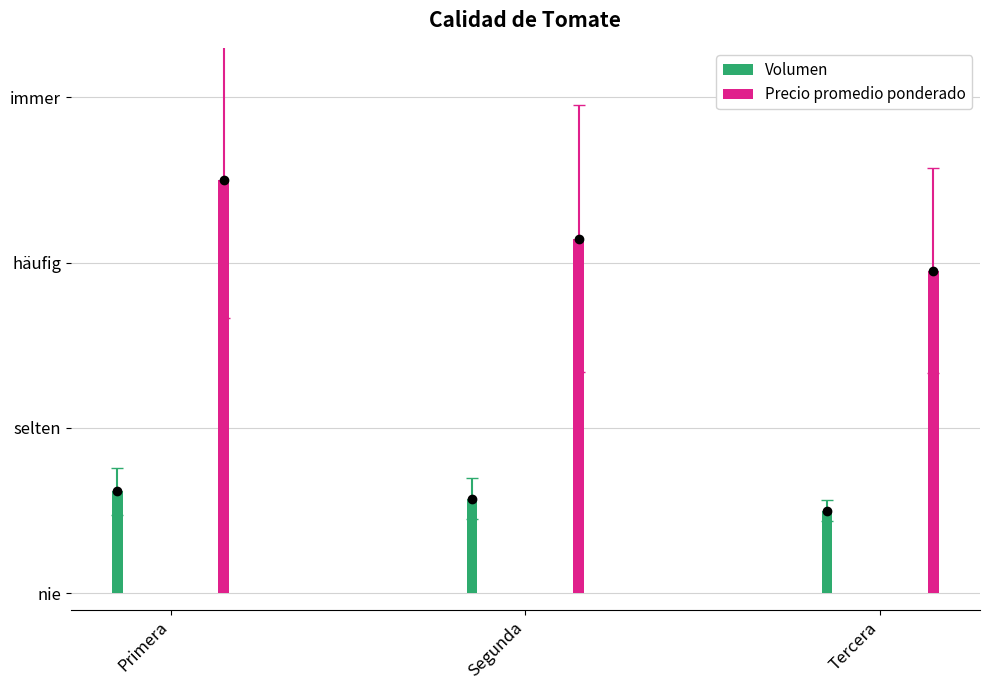

Is the value of Volumen at Primera greater than the value of Precio promedio ponderado at Primera?

No